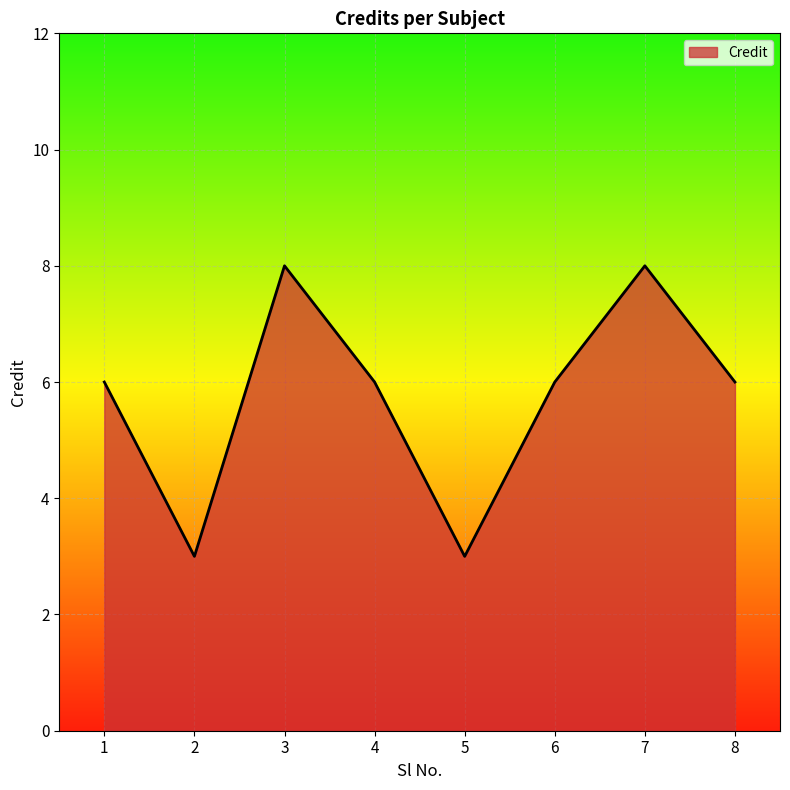

What is the approximate value at 5?

3